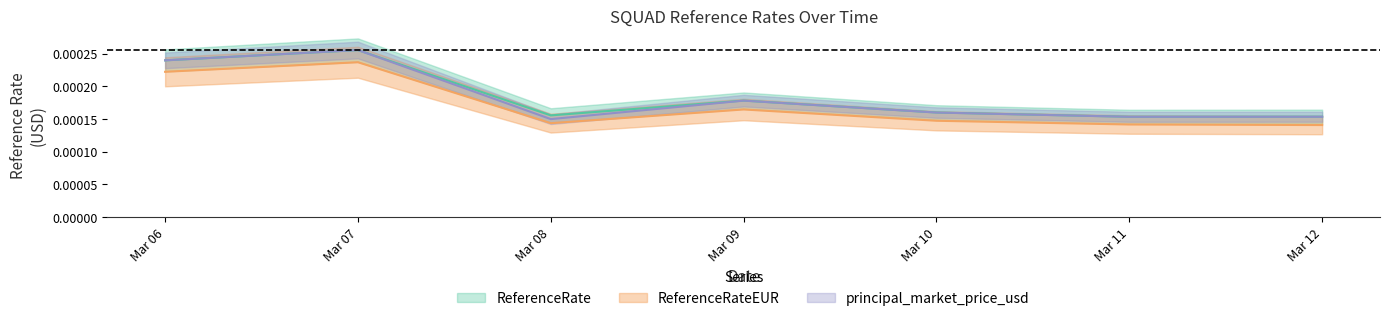

What are all the series names shown in the legend?

ReferenceRate, ReferenceRateEUR, principal_market_price_usd